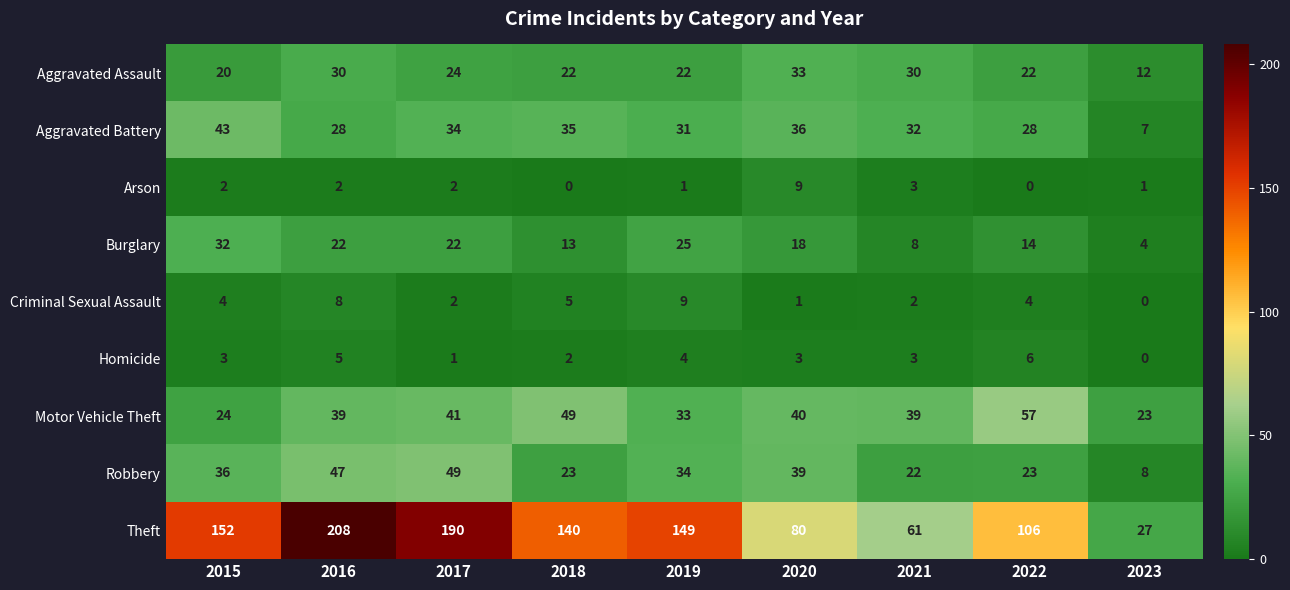

The value of Criminal Sexual Assault at 2017 is 2. True or false?

True